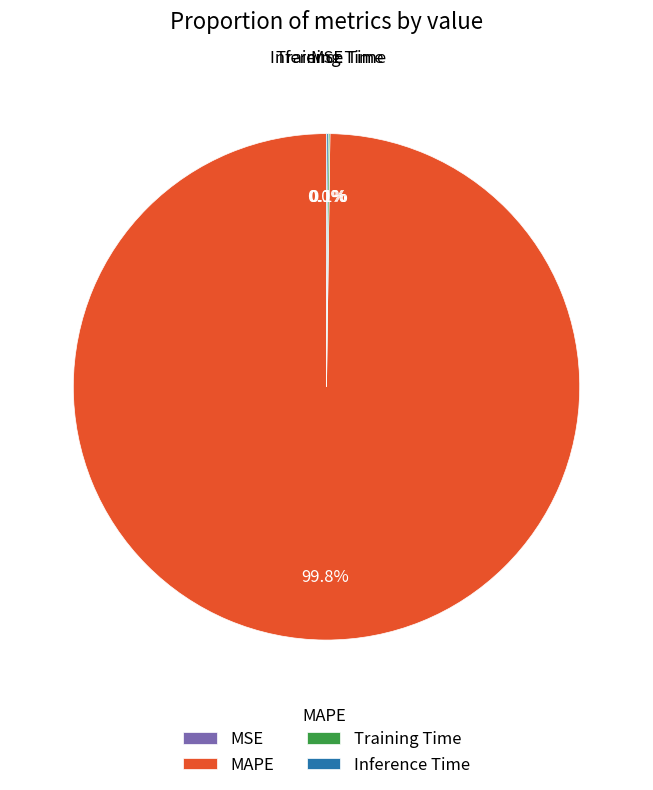

To the nearest percent, what is the difference between the largest and smallest slice percentages?

100%